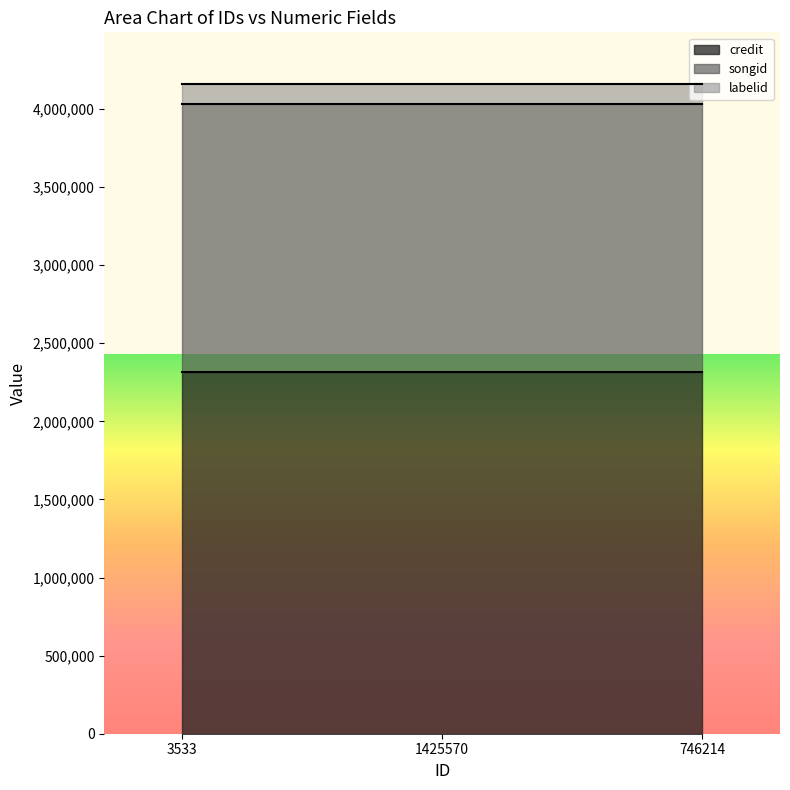

Count the number of categories in the chart.

3